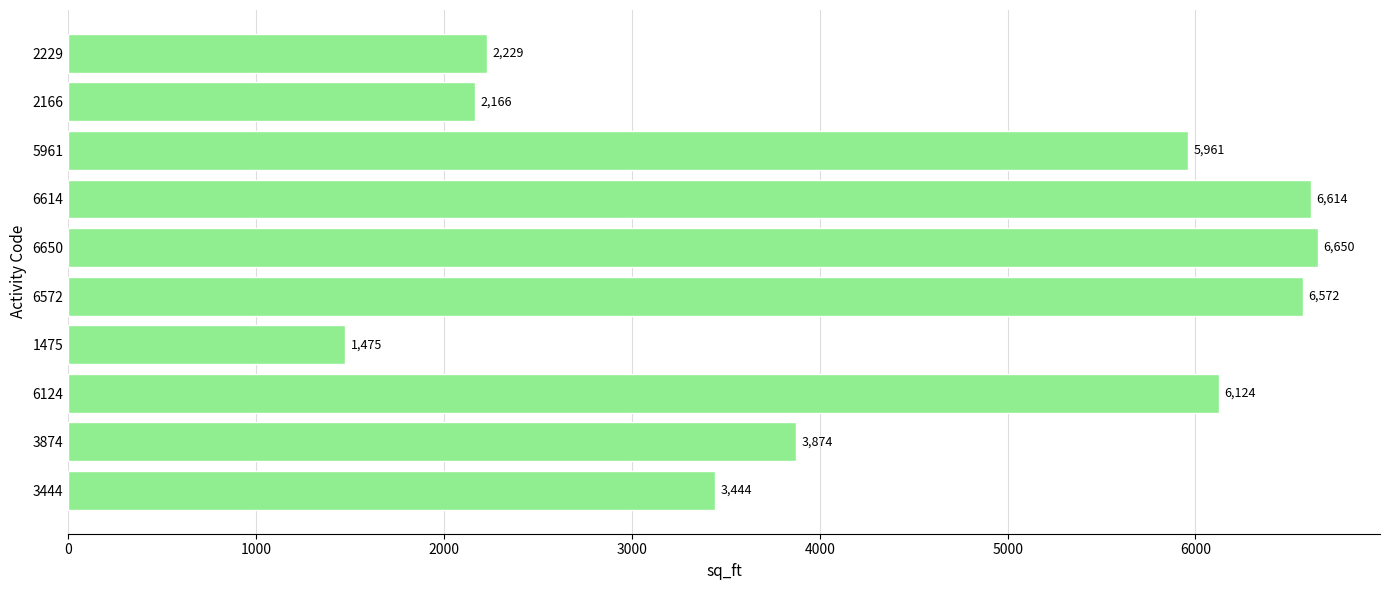

List the labels in order of value, largest first.

6650, 6614, 6572, 6124, 5961, 3874, 3444, 2229, 2166, 1475